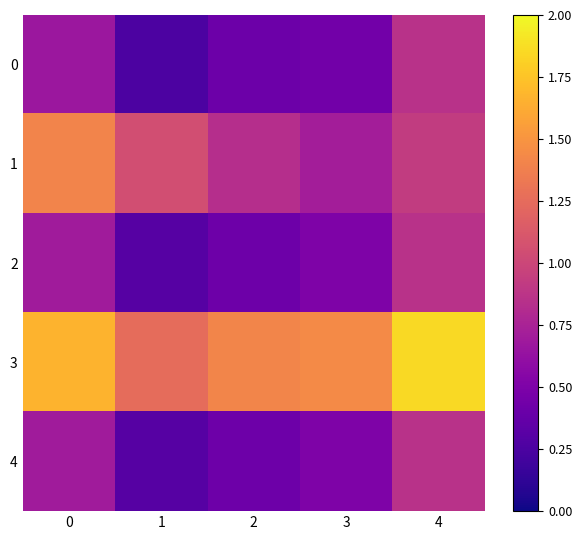

What is the total value across all series at 2?

3.5